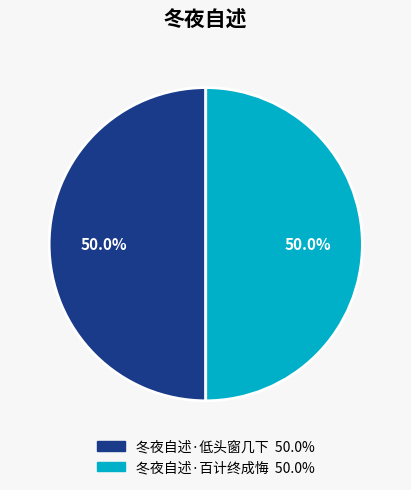

Count the number of slices in the pie.

2